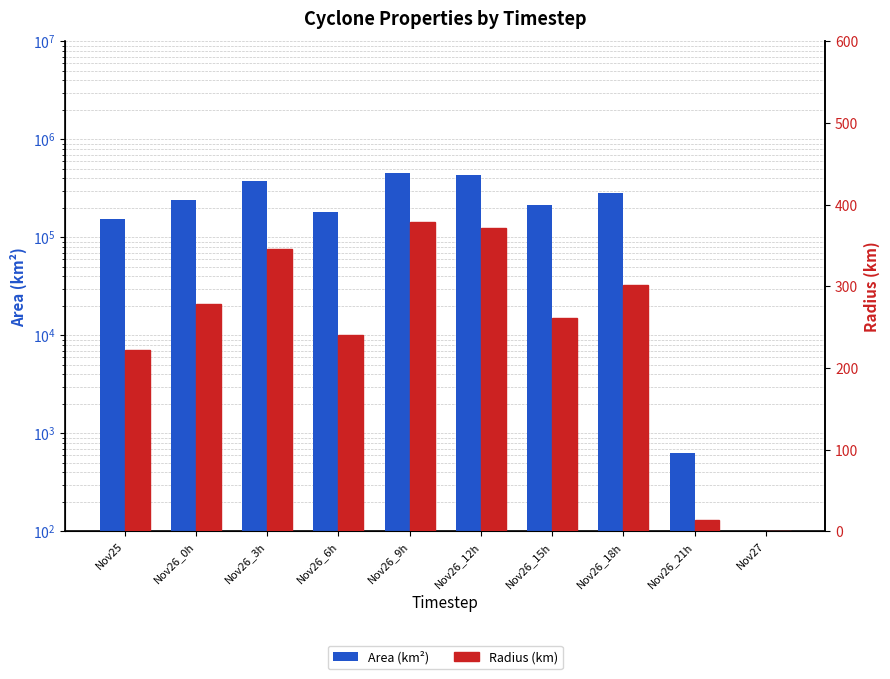

Is the value of Radius (km) at Nov26_9h greater than the value of Area (km²) at Nov26_6h?

No